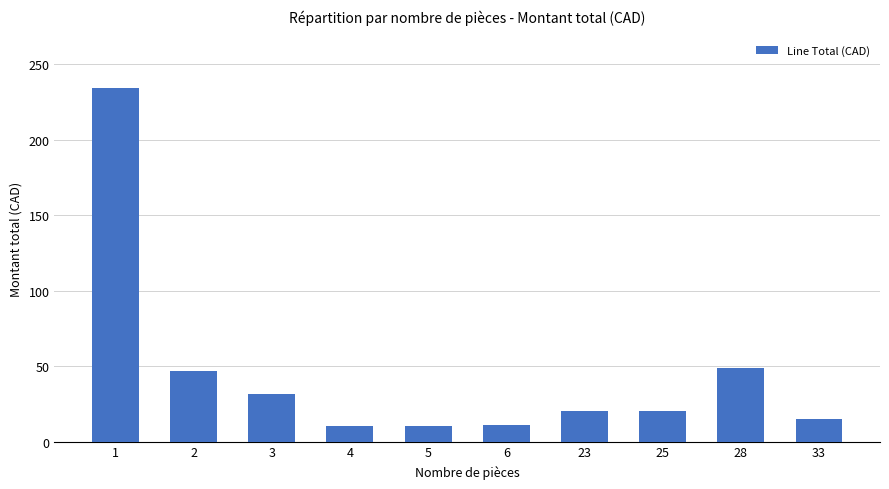

What is the change in value from 6 to 23?

+9.2